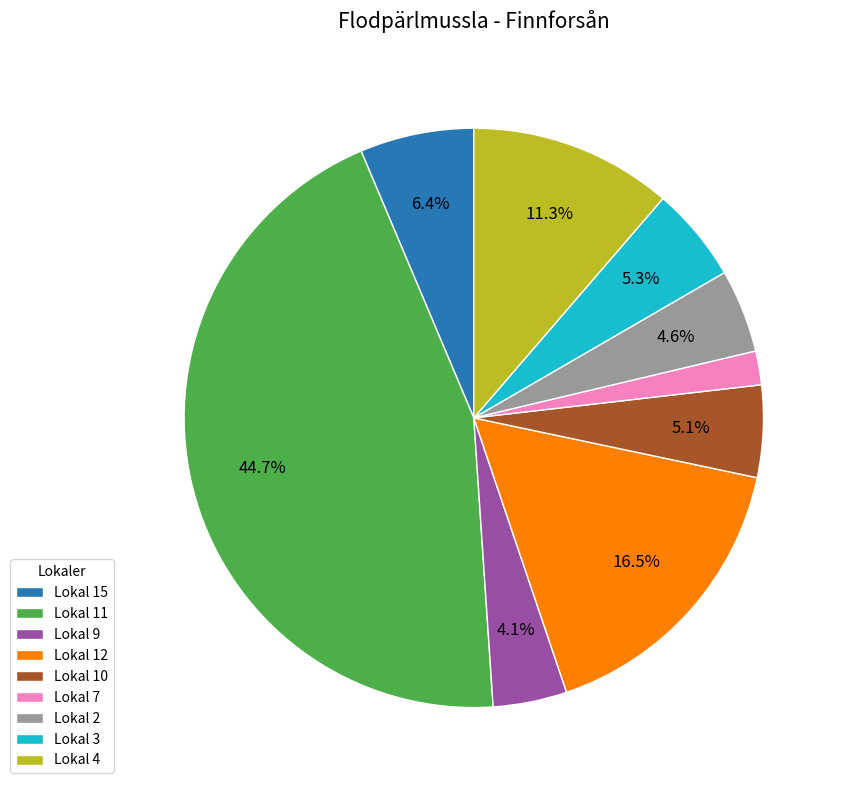

Which category has the biggest portion of the pie?

Lokal 11